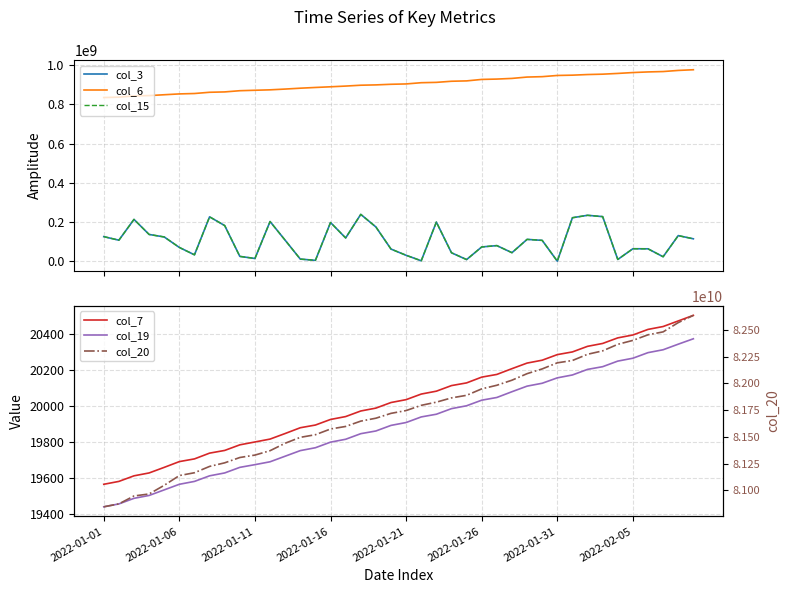

What is the sum of all col_7 values?

801132